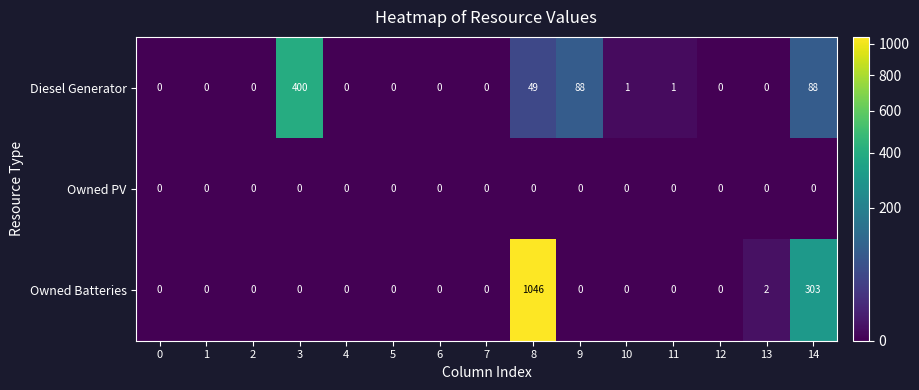

Rank the series by their average value, from highest to lowest.

Owned Batteries, Diesel Generator, Owned PV